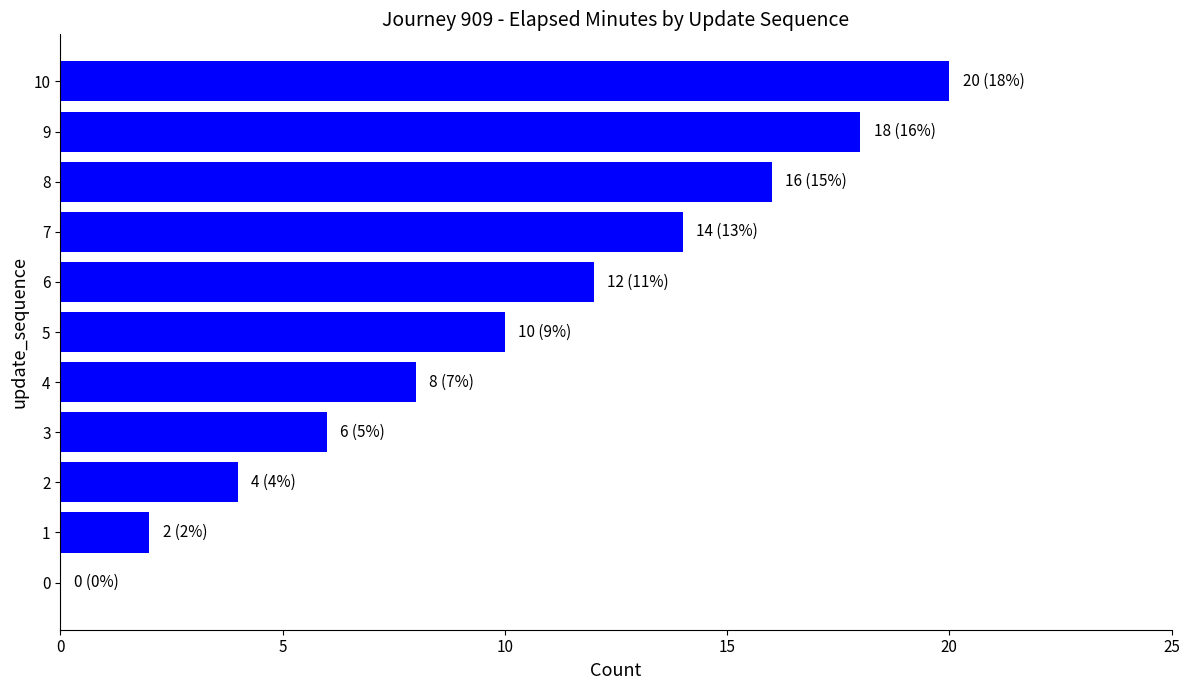

What is the approximate value at 3?

6